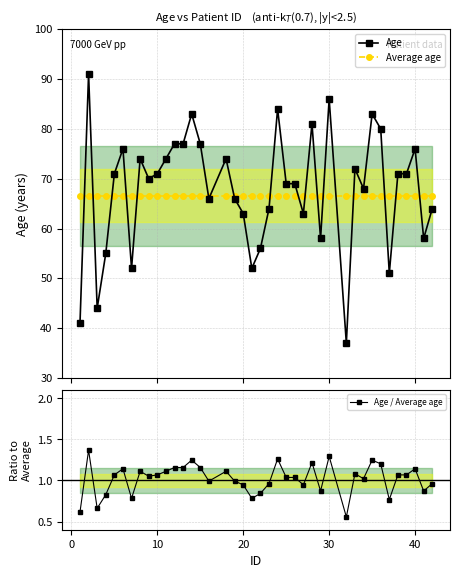

Reading left to right, extract all data points from this chart.

Age: 41.0	91.0	44.0	55.0	71.0	76.0	52.0	74.0	70.0	71.0	74.0	77.0	77.0	83.0	77.0	66.0	74.0	66.0	63.0	52.0	56.0	64.0	84.0	69.0	69.0	63.0	81.0	58.0	86.0	37.0	72.0	68.0	83.0	80.0	51.0	71.0	71.0	76.0	58.0	64.0
Average age: 66.5	66.5	66.5	66.5	66.5	66.5	66.5	66.5	66.5	66.5	66.5	66.5	66.5	66.5	66.5	66.5	66.5	66.5	66.5	66.5	66.5	66.5	66.5	66.5	66.5	66.5	66.5	66.5	66.5	66.5	66.5	66.5	66.5	66.5	66.5	66.5	66.5	66.5	66.5	66.5
Age / Average age: 0.6	1.4	0.7	0.8	1.1	1.1	0.8	1.1	1.1	1.1	1.1	1.2	1.2	1.2	1.2	1.0	1.1	1.0	0.9	0.8	0.8	1.0	1.3	1.0	1.0	0.9	1.2	0.9	1.3	0.6	1.1	1.0	1.2	1.2	0.8	1.1	1.1	1.1	0.9	1.0